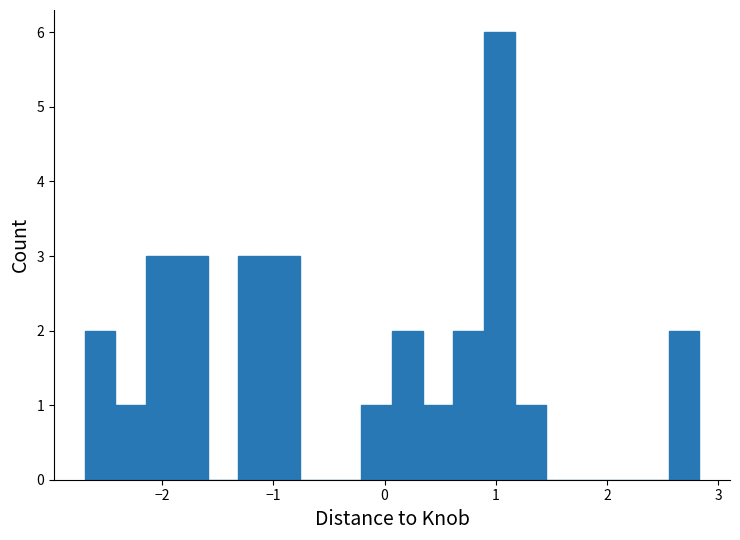

Around what value on the x-axis is the tallest bar? Give the approximate position of its centre, as read against the axis.

1.0